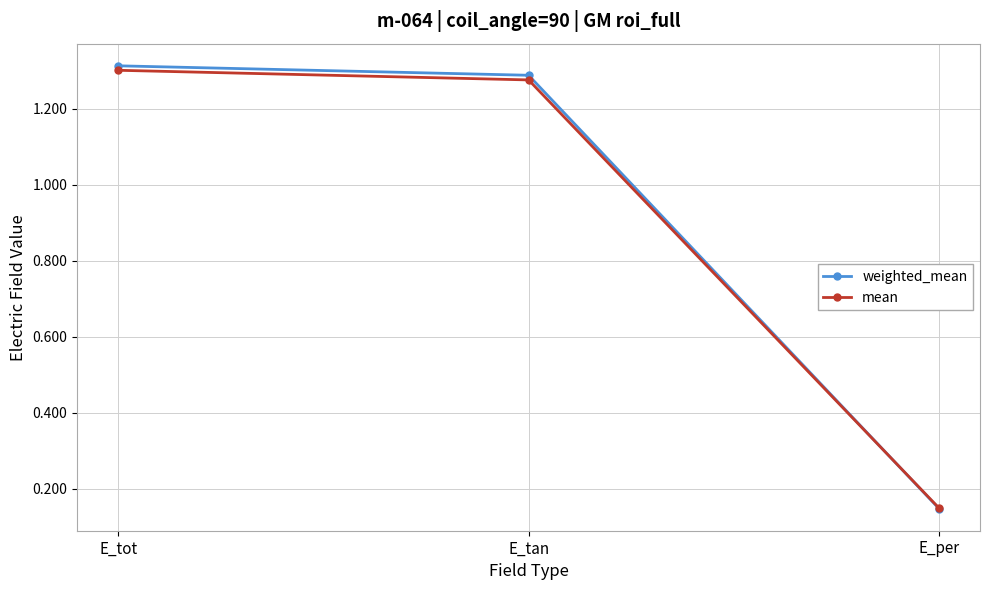

What are all the series names shown in the legend?

weighted_mean, mean